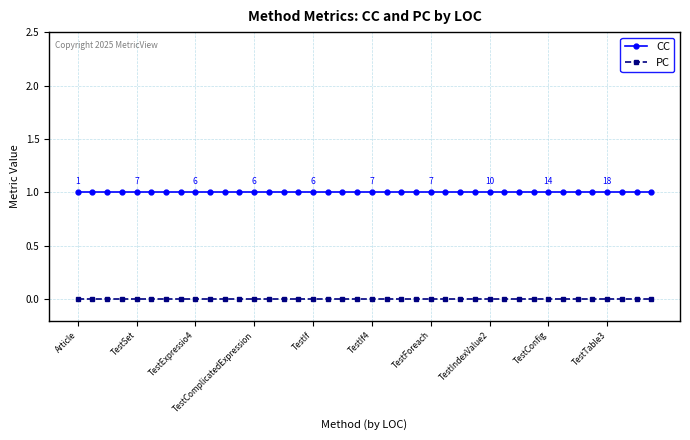

Rank the series by their maximum value, from lowest to highest.

PC, CC